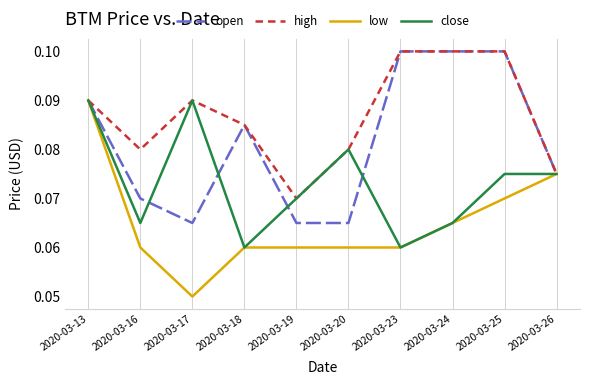

Which series has the widest spread of values?

low